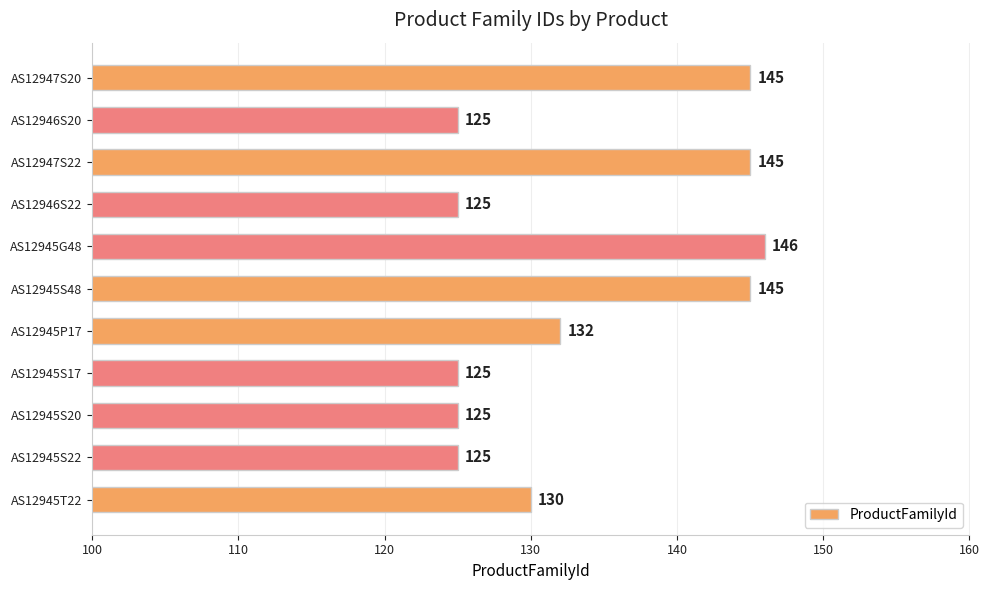

Reading bottom to top, what are all the values shown in this chart?

AS12945T22=130	AS12945S22=125	AS12945S20=125	AS12945S17=125	AS12945P17=132	AS12945S48=145	AS12945G48=146	AS12946S22=125	AS12947S22=145	AS12946S20=125	AS12947S20=145